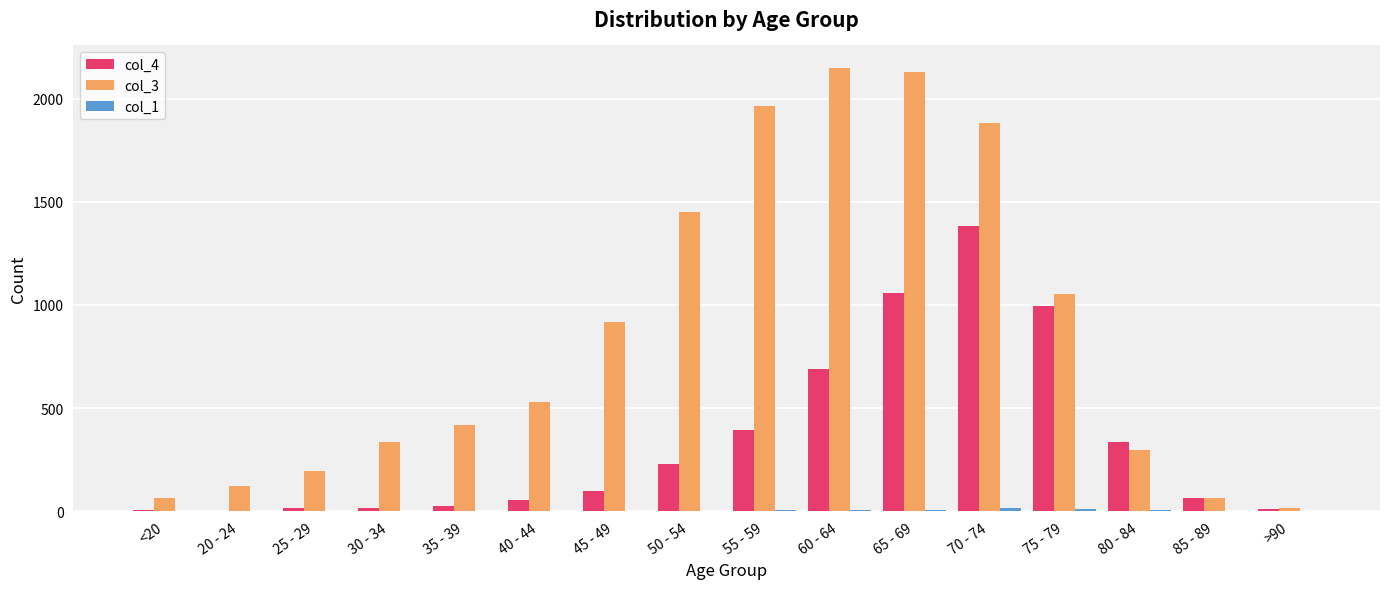

Are the bars grouped side by side (vs. stacked)?

Yes